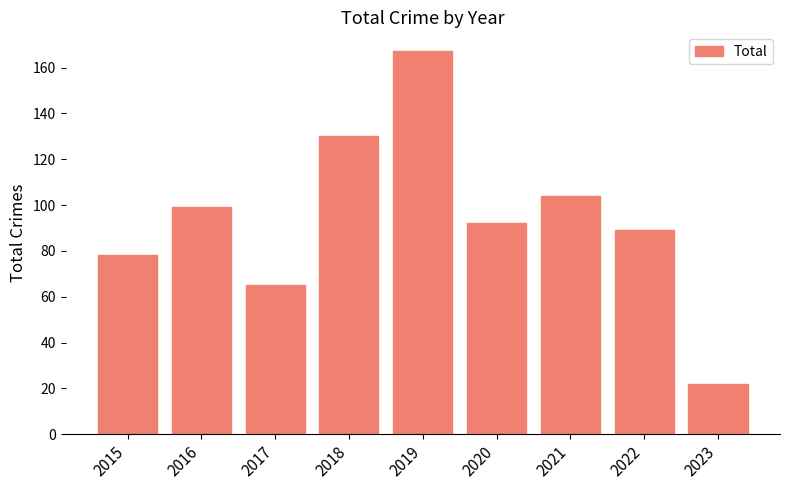

What is the minimum value shown in the chart?

22